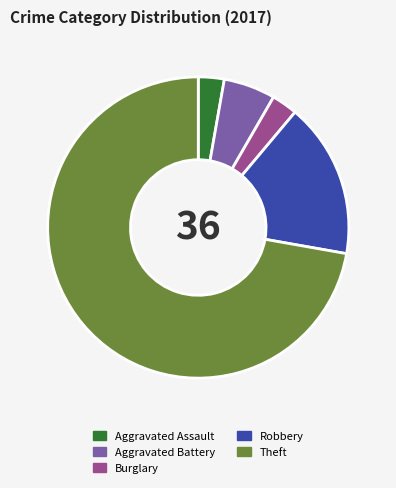

How many slices are in this pie chart?

5